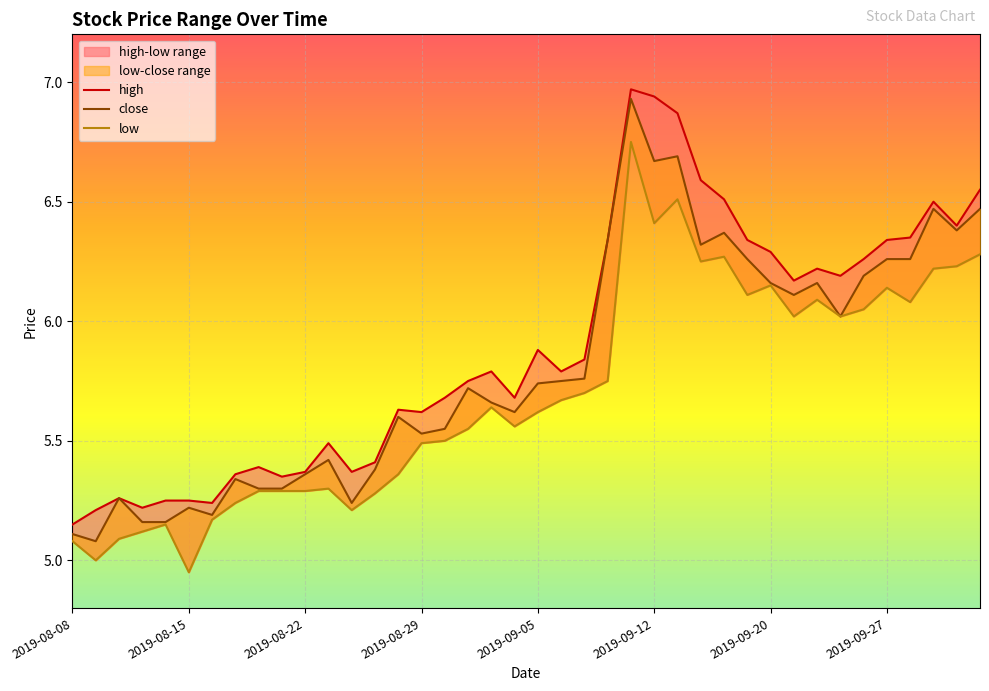

Which series has the largest total across all categories?

high